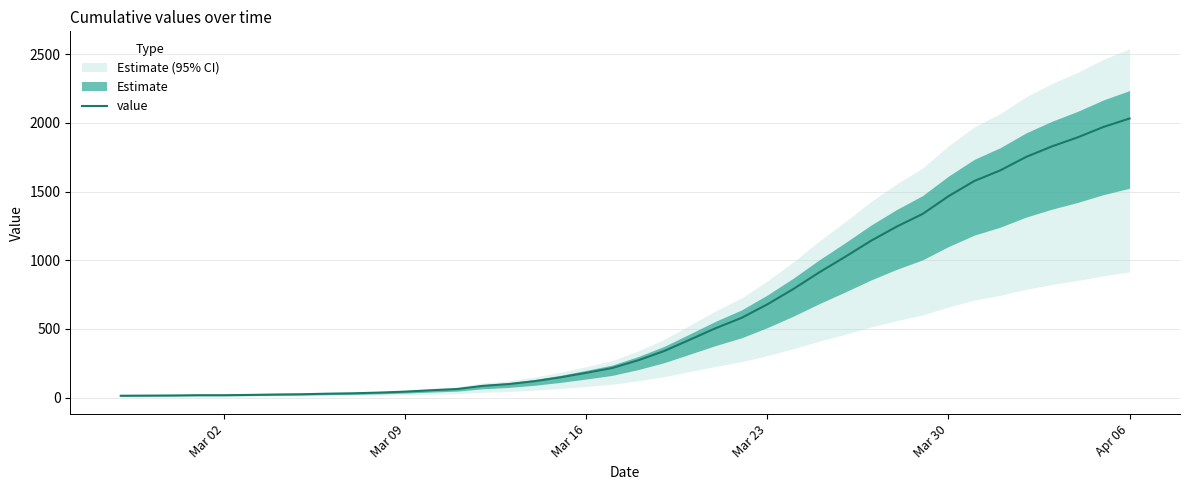

What is the highest value of the value series?

2032